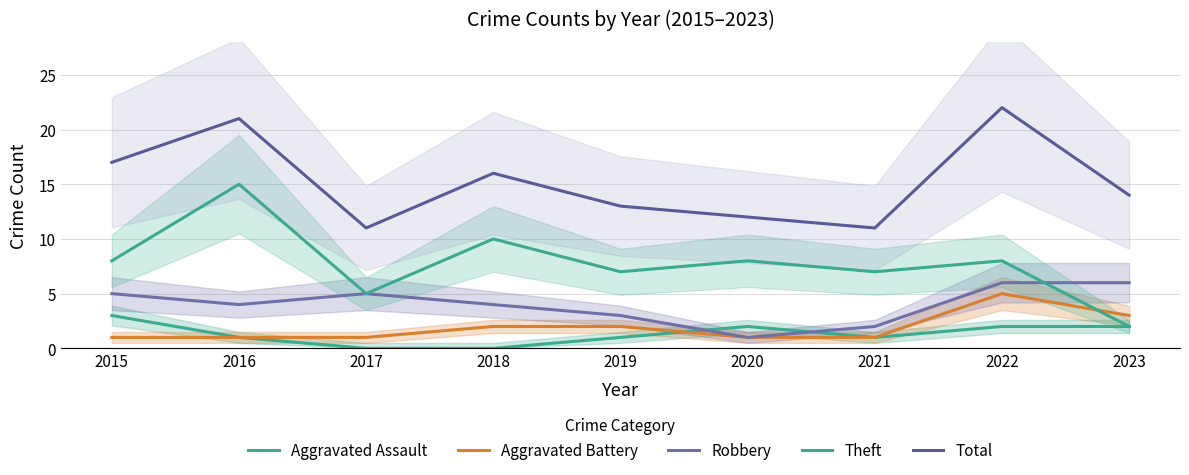

What are all the series names shown in the legend?

Aggravated Assault, Aggravated Battery, Robbery, Theft, Total